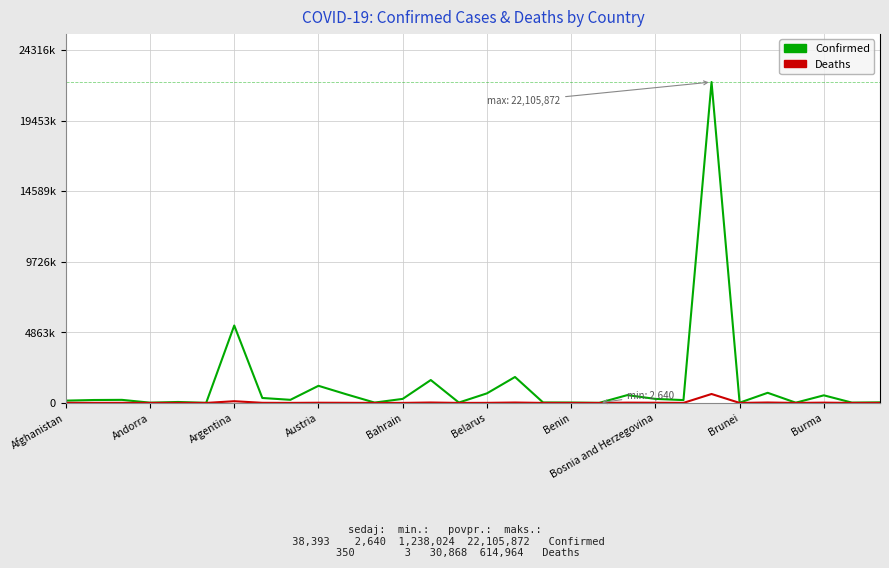

What is the average value of the Deaths series?

30869